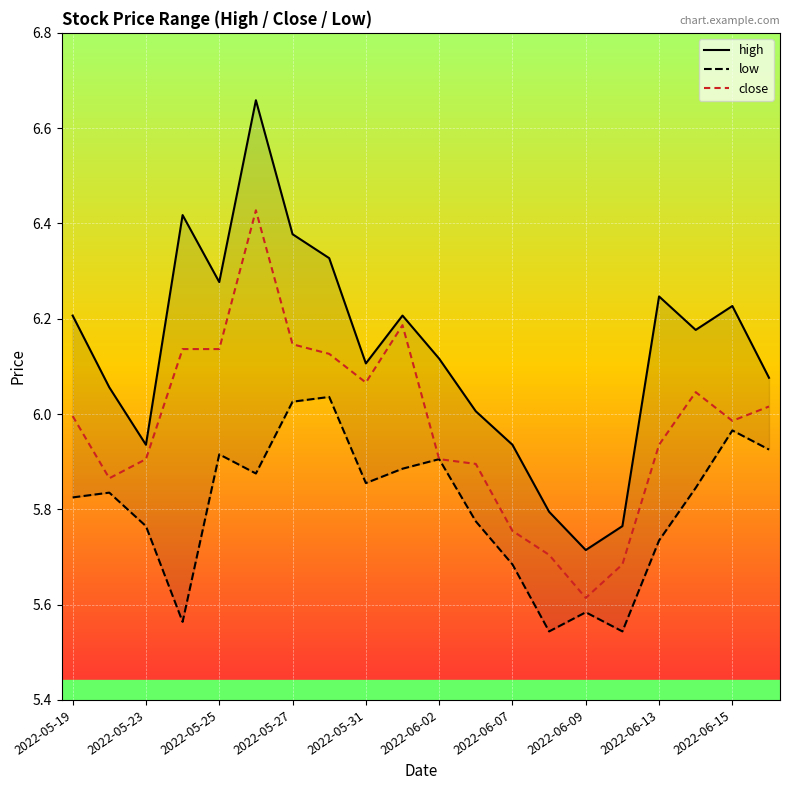

True or false: close has a value of 8.8 at 2022-06-02.

False